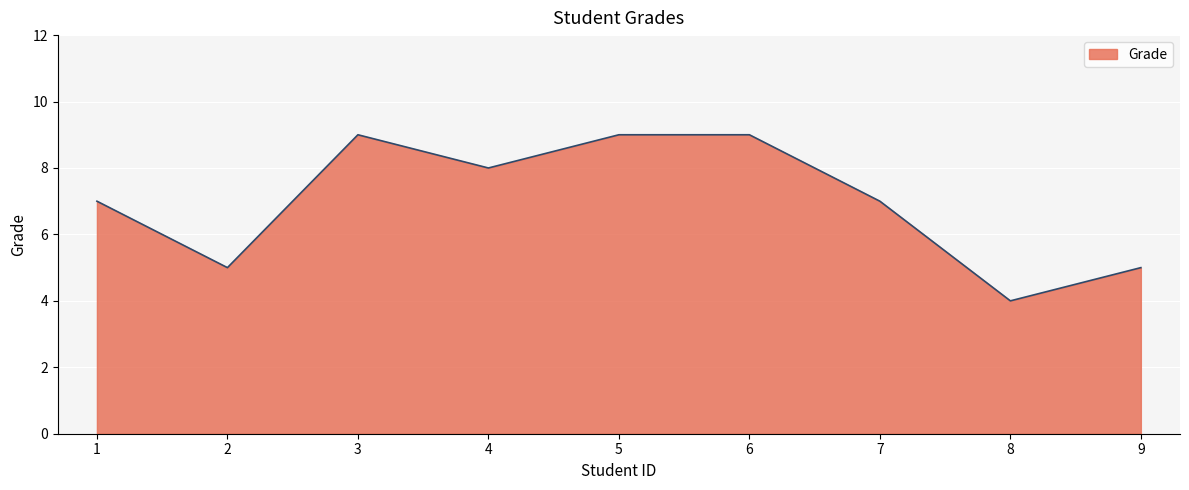

Read the value at 2.

5